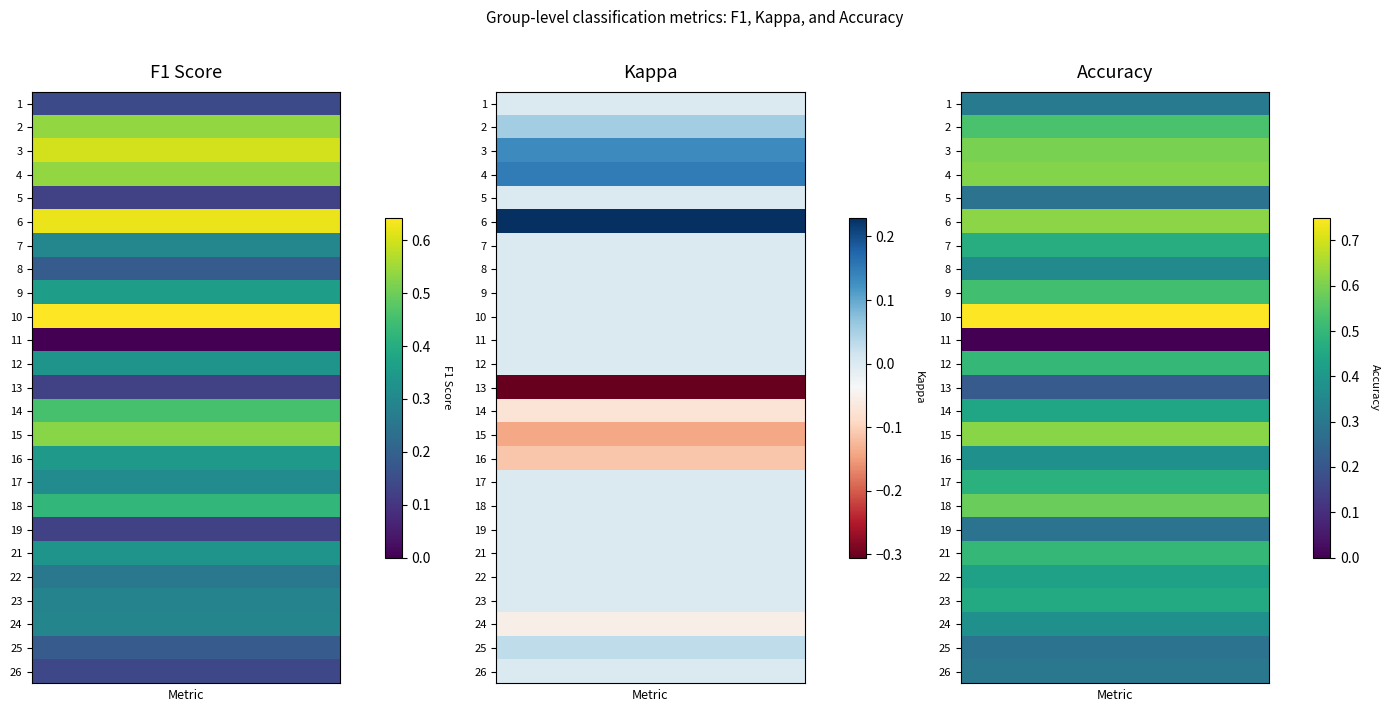

What is the minimum value for 13?

-0.3